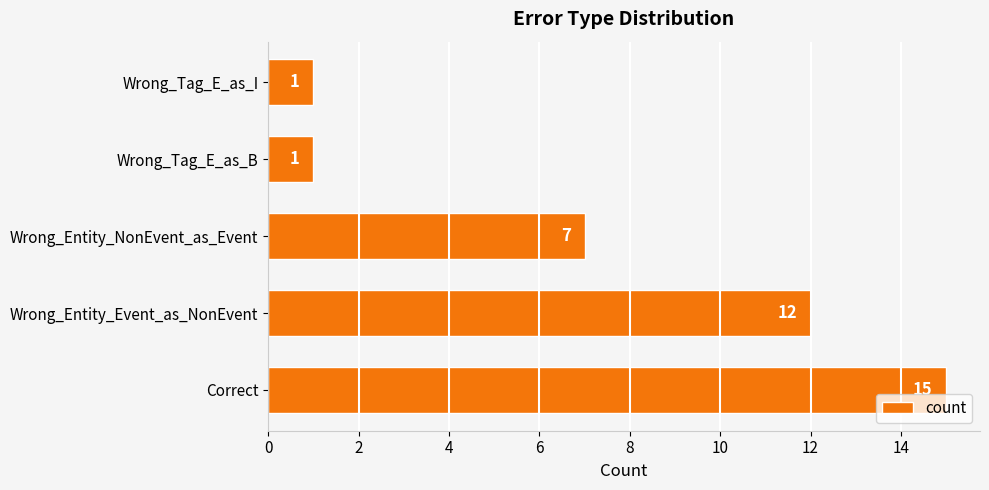

What is the minimum value shown in the chart?

1